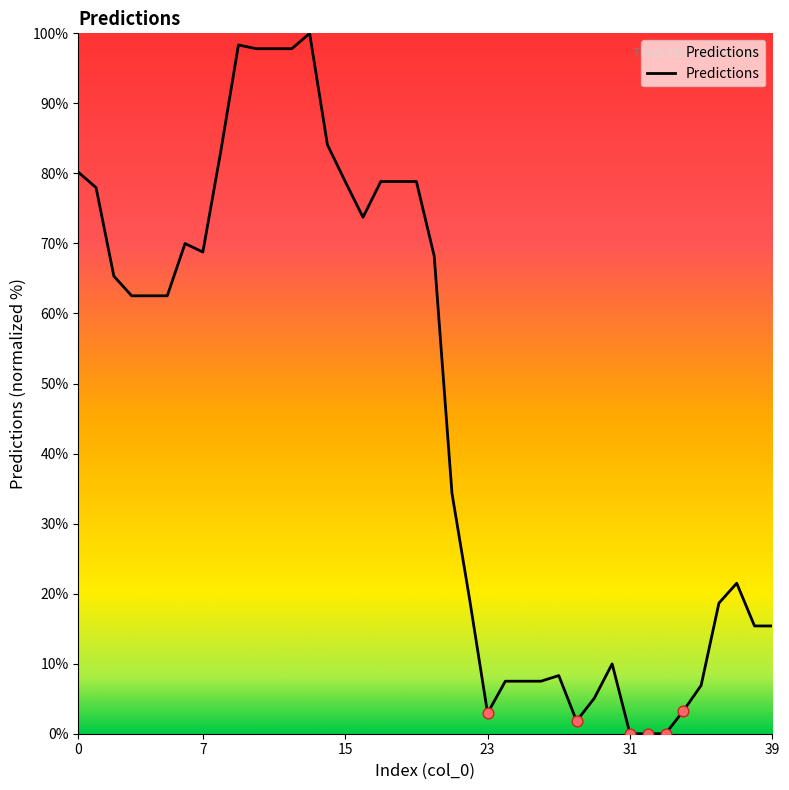

What is the difference between the maximum and minimum values?

100.0